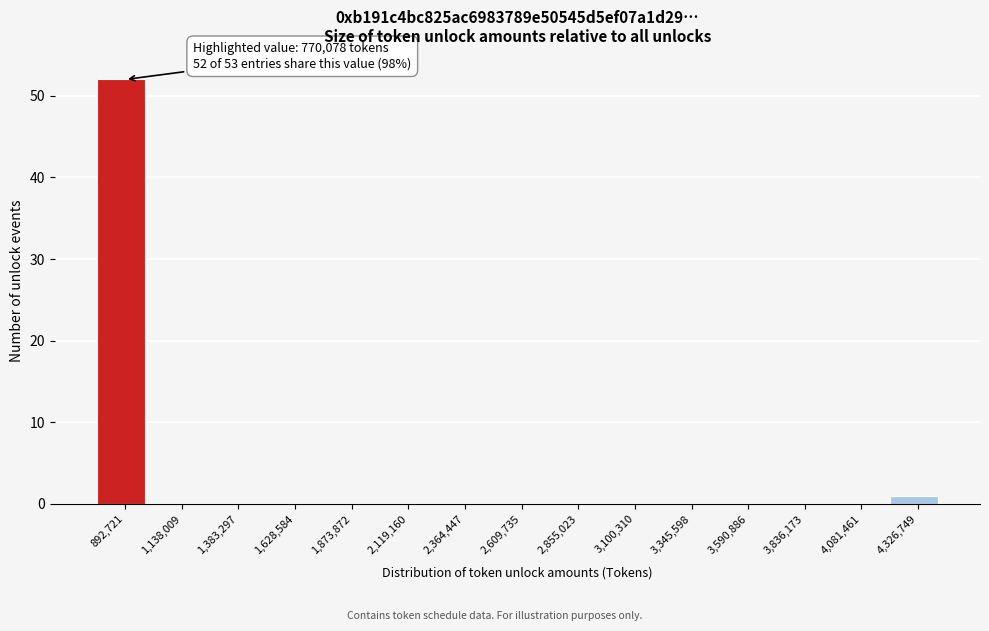

Over which range of the x-axis is the bar tallest?

750000 to 1000000